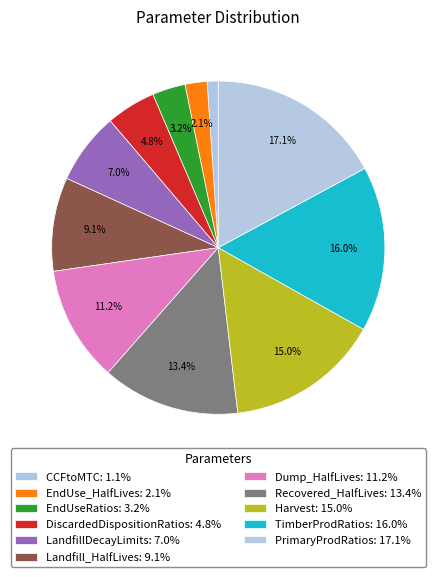

Does any single category account for the majority?

No